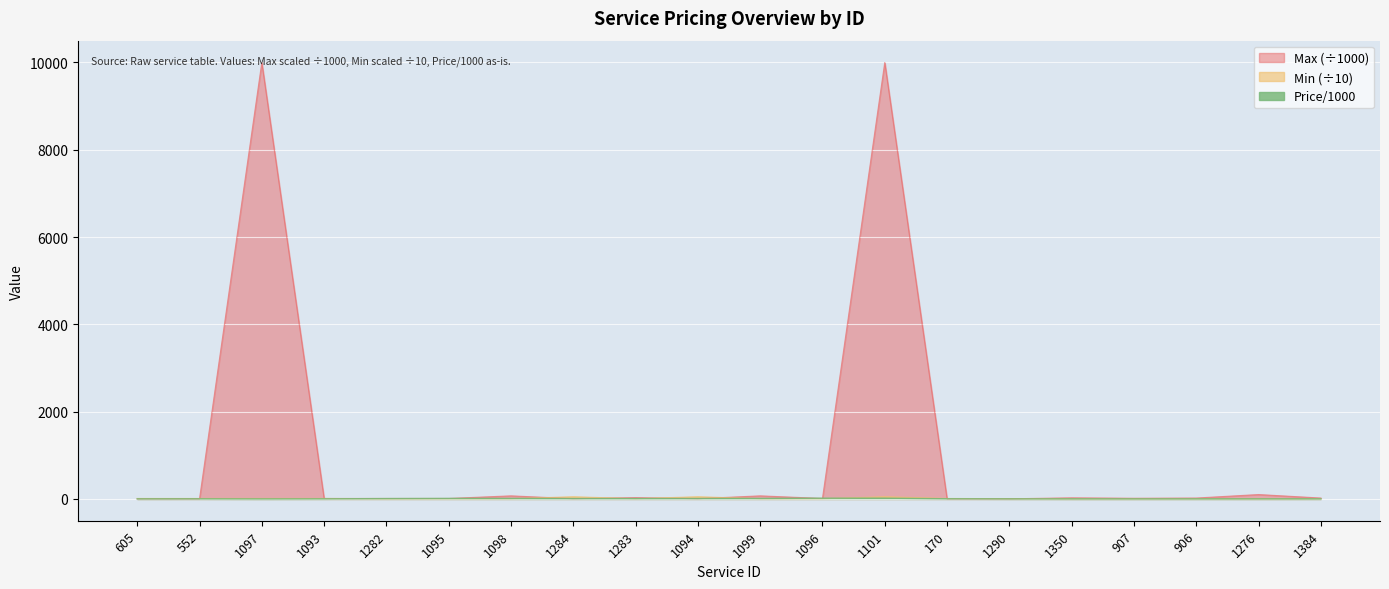

Where is Max nearest to the value 5001?

1276